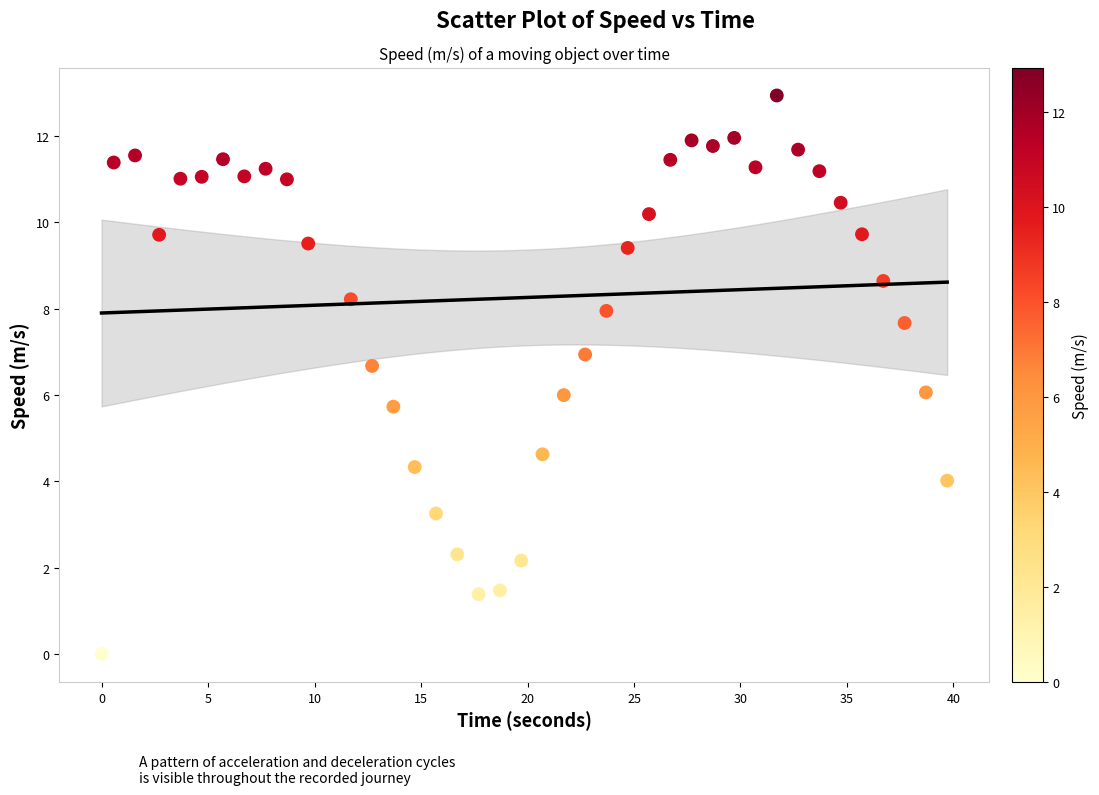

What is the range of X values (max minus min)?

39.7